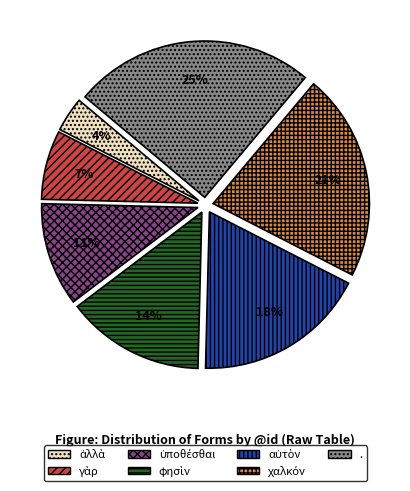

Is . the majority of the pie?

No